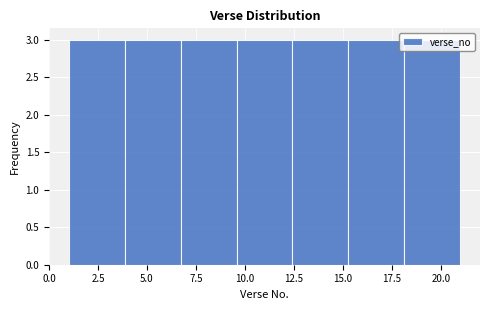

Reading left to right, transcribe this chart: for each bar, give the range it covers on the x-axis and its height. Neither the bar edges nor the heights are printed on the chart, so give them approximately, as read against the axes.

1.0 to 4.0: 3
4.0 to 6.5: 3
6.5 to 9.5: 3
9.5 to 12.5: 3
12.5 to 15.5: 3
15.5 to 18.0: 3
18.0 to 21.0: 3